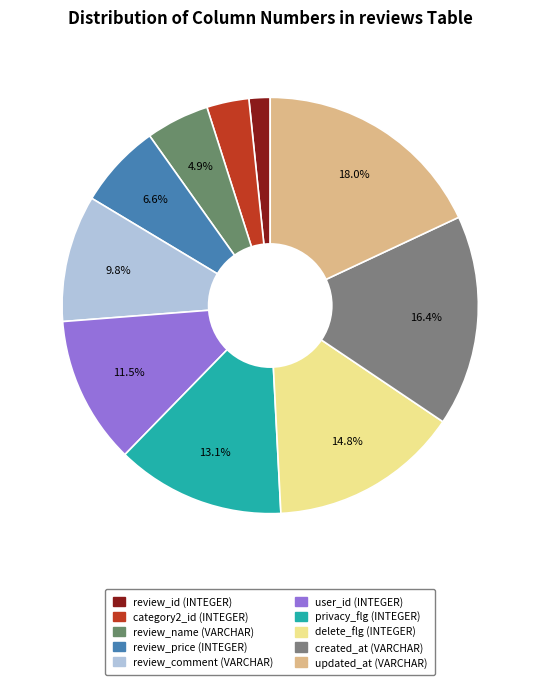

Count the number of slices in the pie.

10